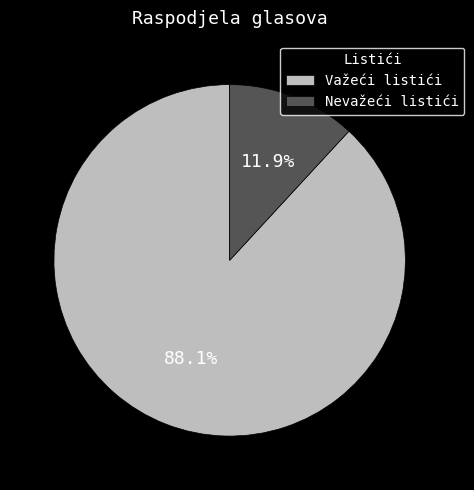

Is Važeći listići the majority of the pie?

Yes